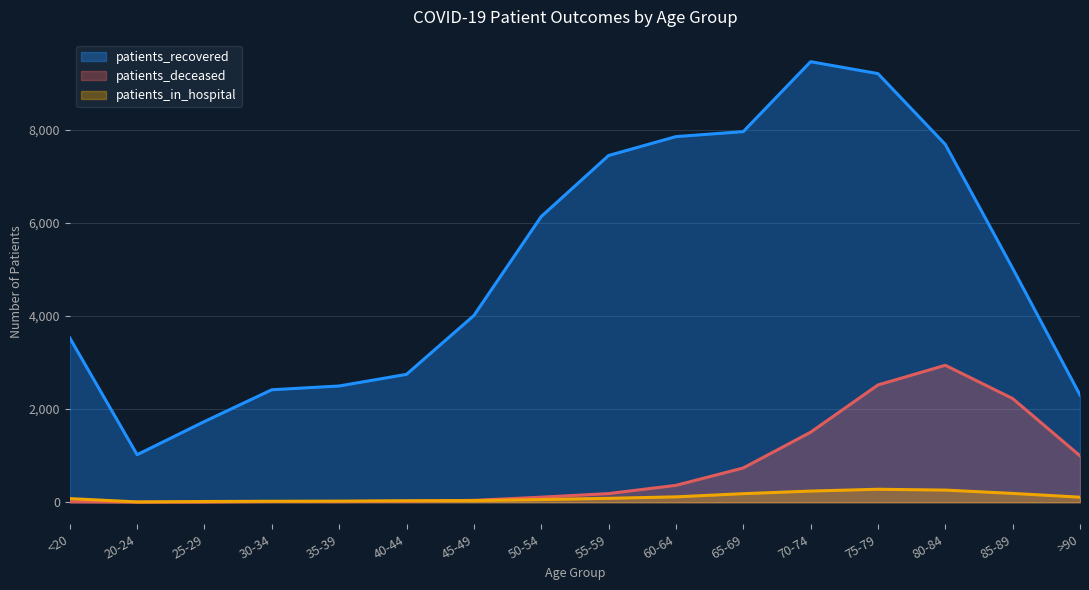

What position from the right is 40-44?

11